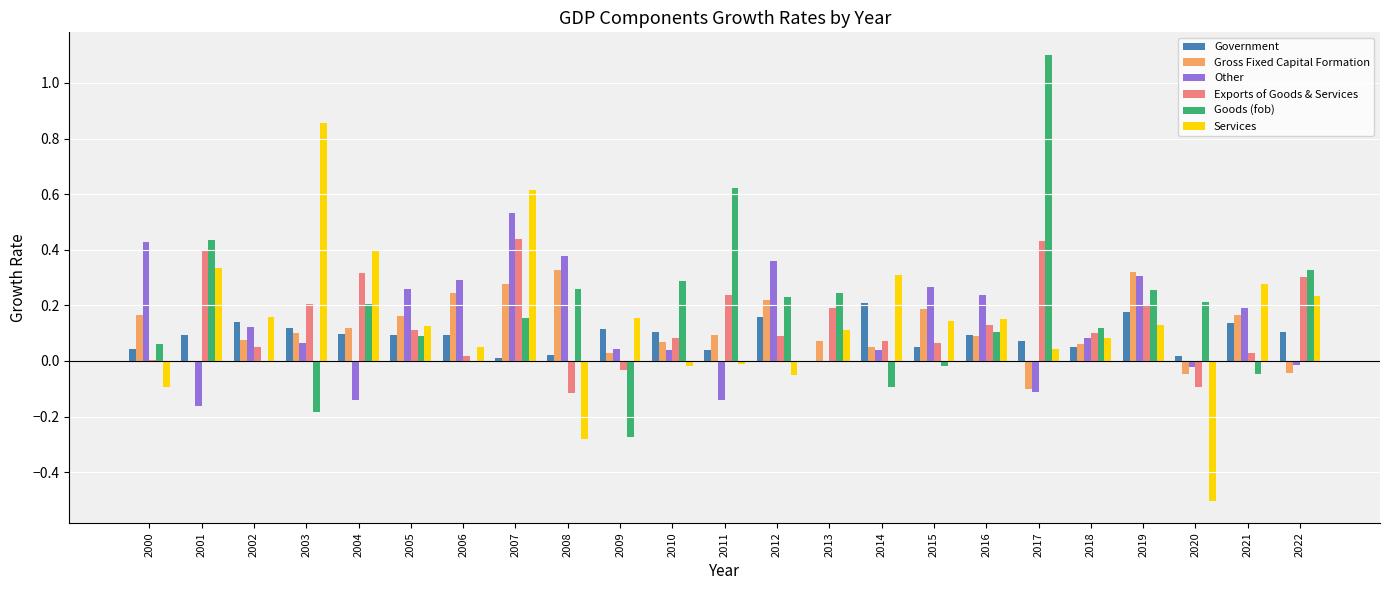

Count the number of data series in this chart.

6